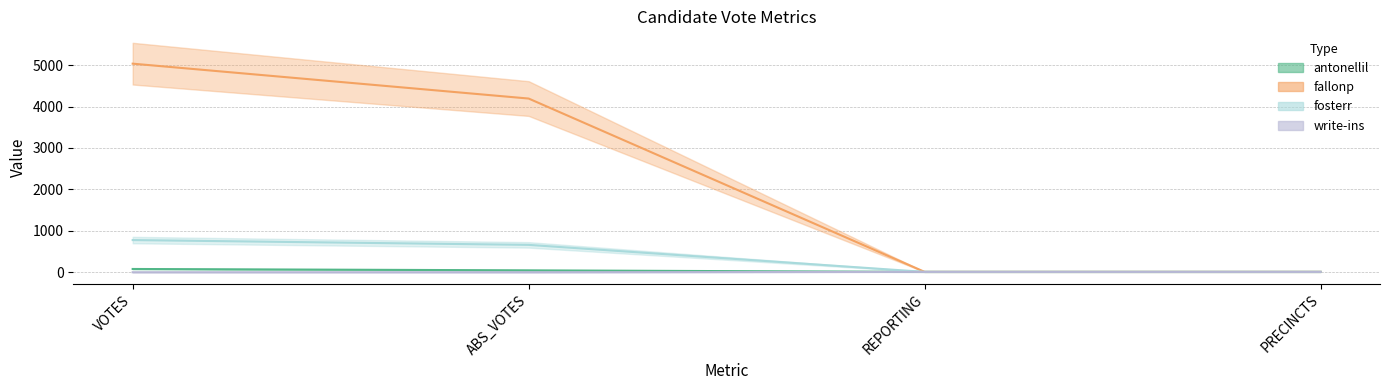

How many values in the antonellil series are below 46?

2